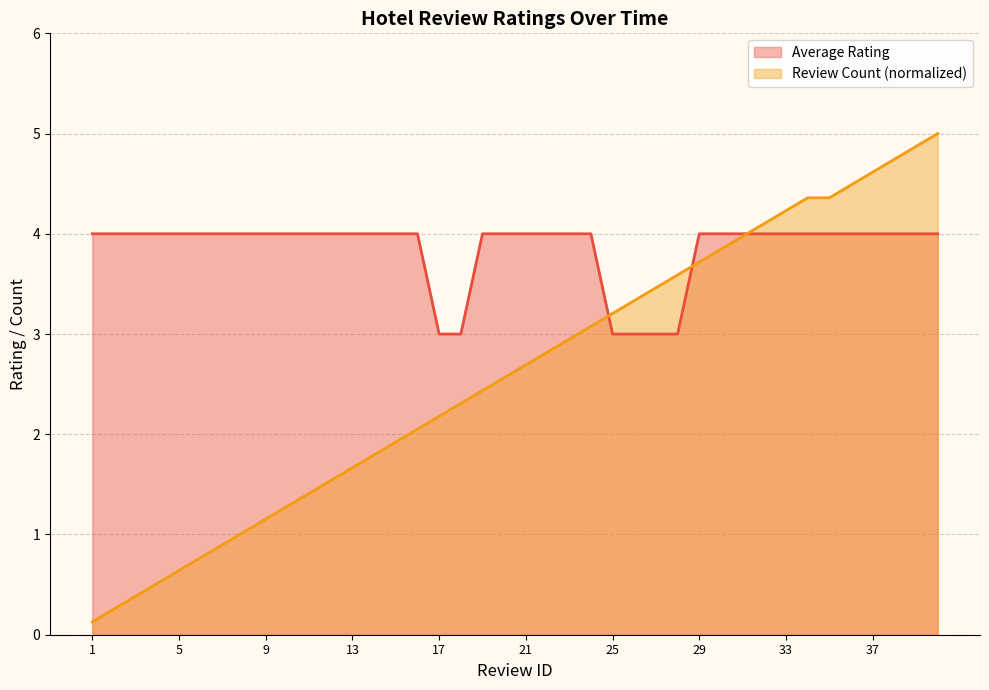

Rank the series at 37 from lowest to highest value.

Average Rating, Review Count (normalized)